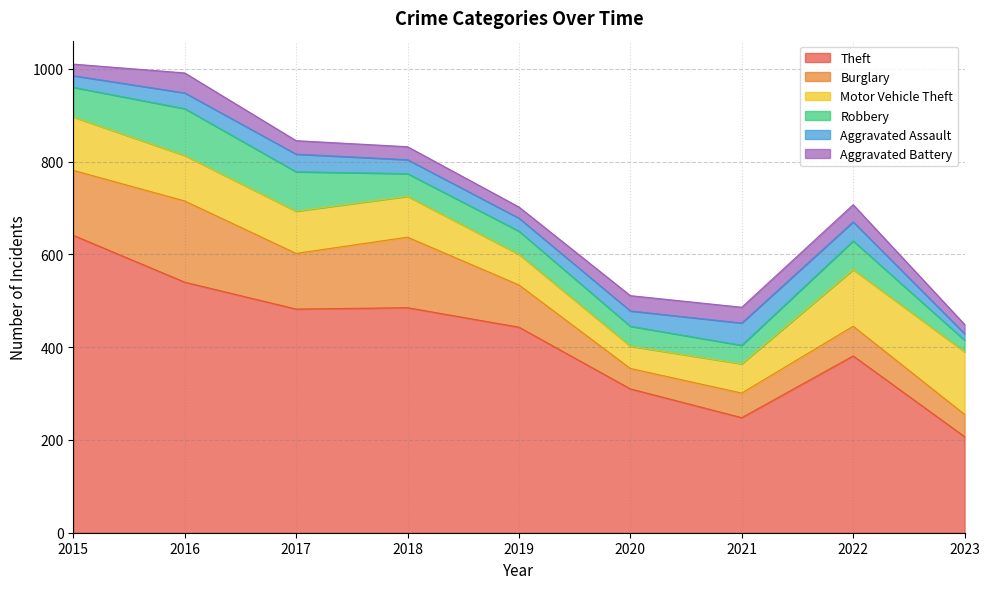

What is the difference between the second highest and minimum values in the Aggravated Assault series?

27